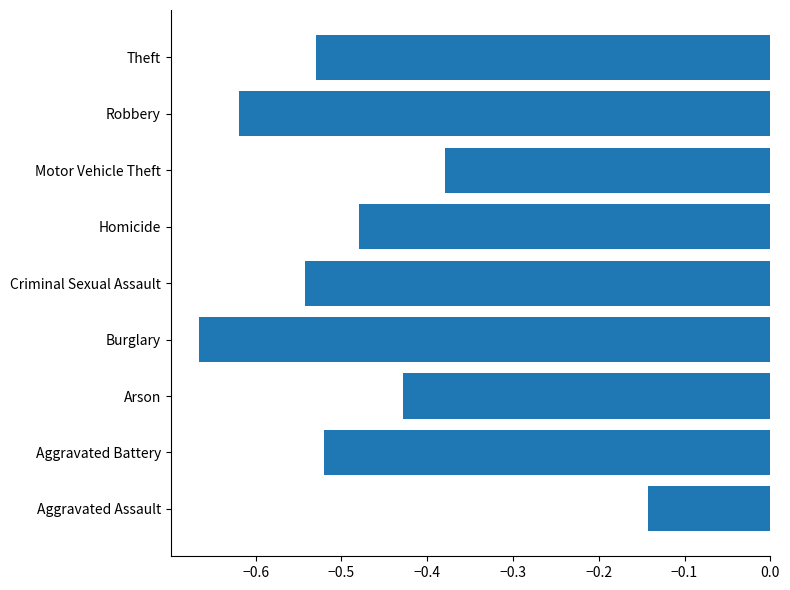

How many bars are there in total?

9